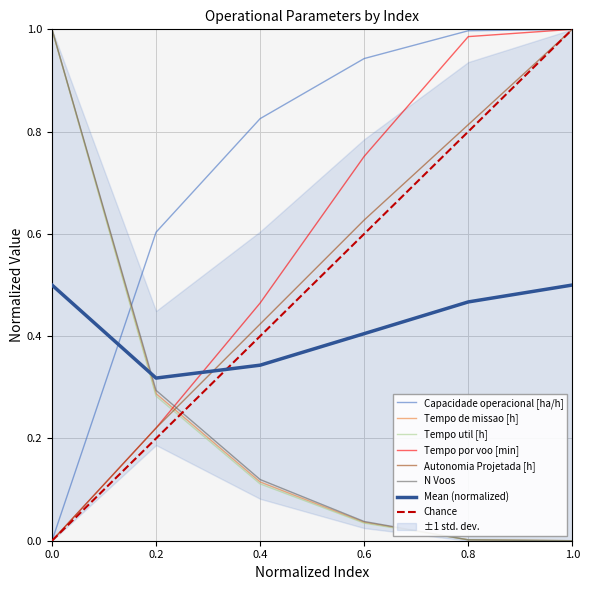

How many distinct data groups are displayed?

6